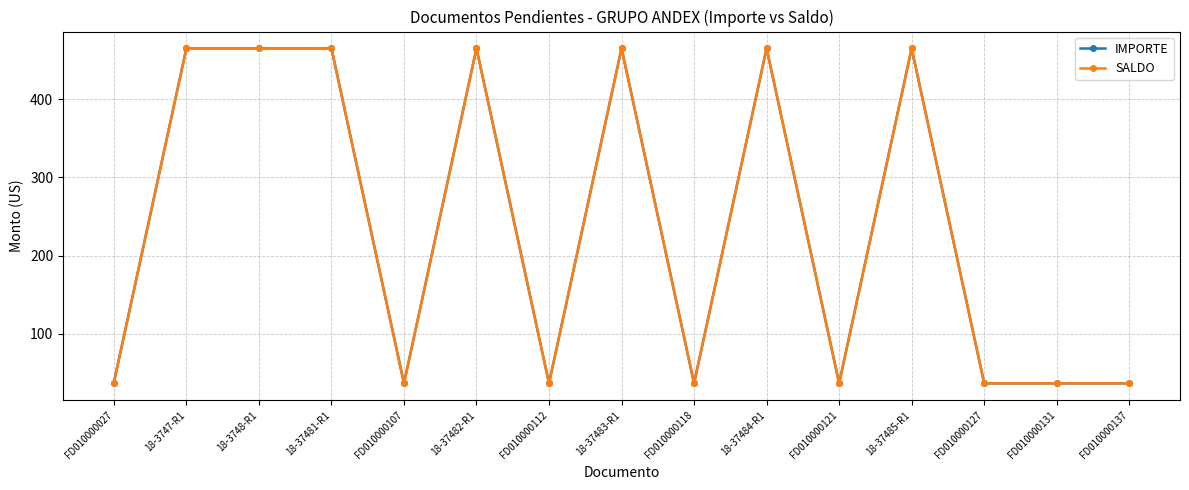

Reading left to right, transcribe all the data shown in this chart.

IMPORTE: FD010000027=37.9	18-3747-R1=464.9	18-3748-R1=464.9	18-37481-R1=464.9	FD010000107=37.0	18-37482-R1=464.9	FD010000112=37.0	18-37483-R1=464.9	FD010000118=37.0	18-37484-R1=464.9	FD010000121=37.0	18-37485-R1=464.9	FD010000127=37.0	FD010000131=37.0	FD010000137=37.0
SALDO: FD010000027=37.9	18-3747-R1=464.9	18-3748-R1=464.9	18-37481-R1=464.9	FD010000107=37.0	18-37482-R1=464.9	FD010000112=37.0	18-37483-R1=464.9	FD010000118=37.0	18-37484-R1=464.9	FD010000121=37.0	18-37485-R1=464.9	FD010000127=37.0	FD010000131=37.0	FD010000137=37.0